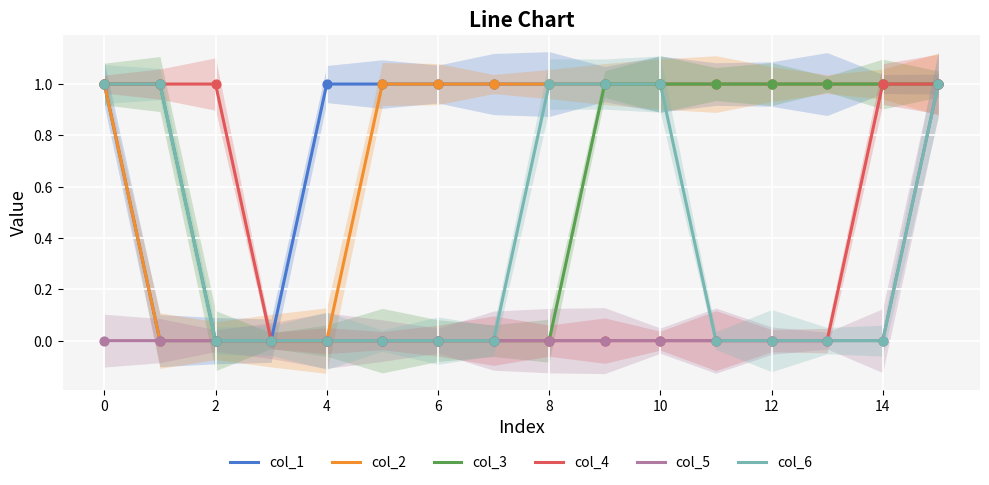

Which series has the largest total across all categories?

col_1